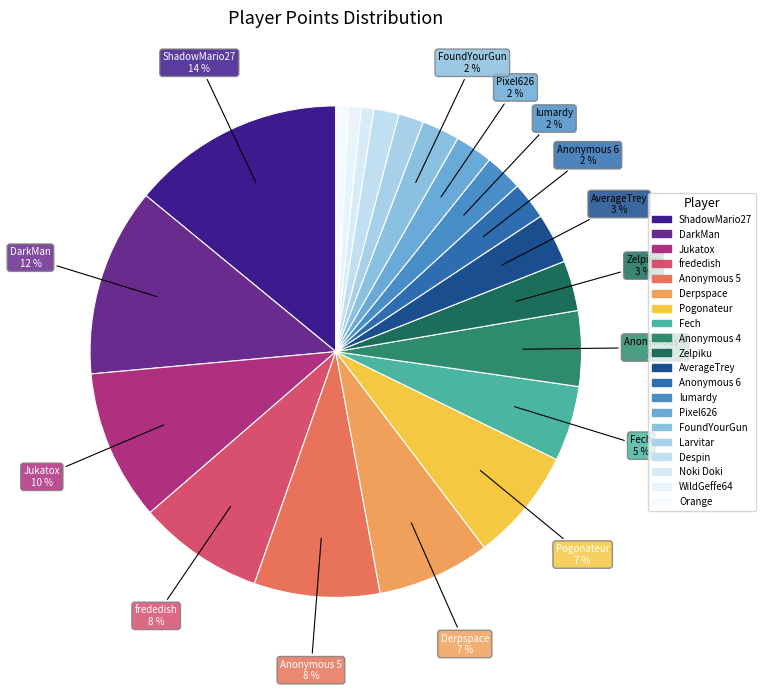

Does Anonymous 5 represent more than half of the total?

No